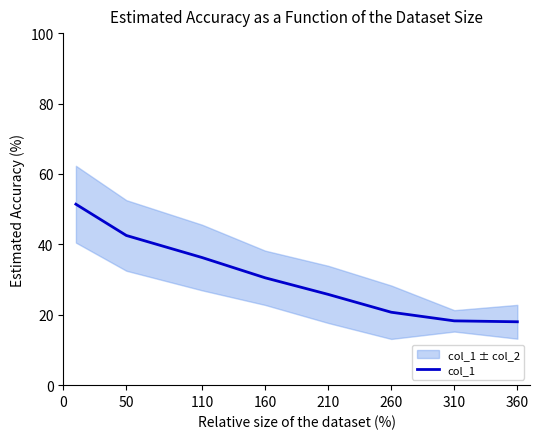

Count the number of categories in the chart.

8